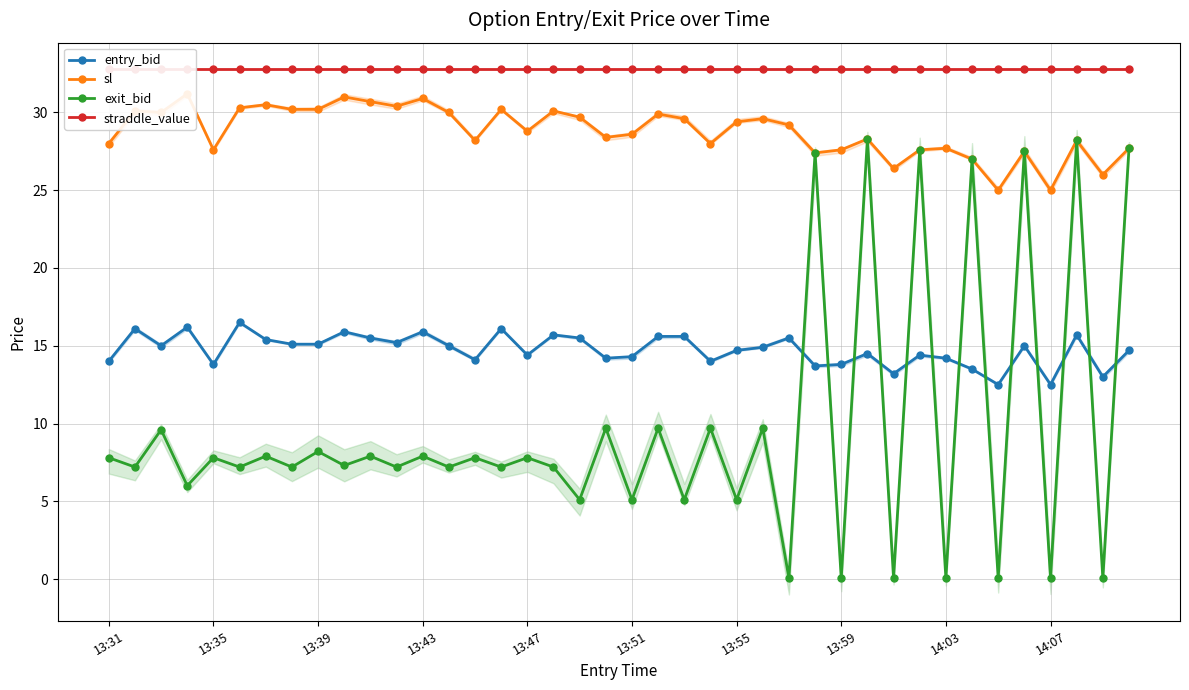

How many times do entry_bid and exit_bid cross each other?

13